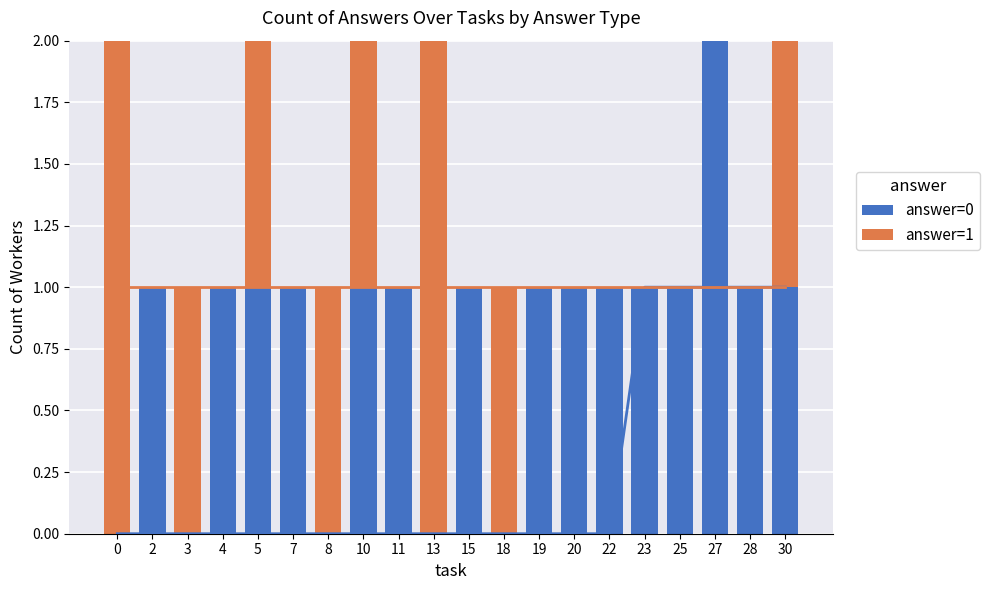

Which series changed the most between 19 and 27?

answer=0